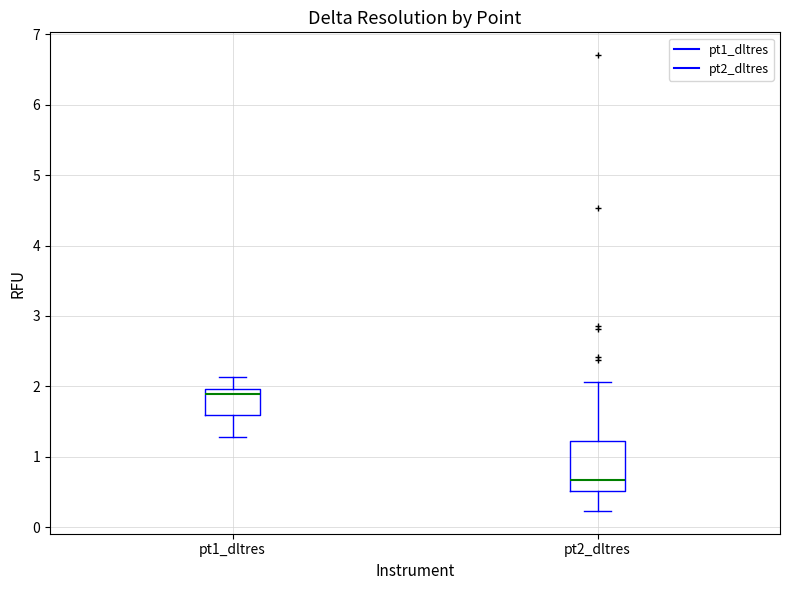

Reading left to right, transcribe this box plot: for each box, give where its median line is, the range the box spans, and where its two whiskers end, as read against the y-axis. The values are not printed on the chart, so give them approximately, as read against the axis.

pt1_dltres: median 1.9, box 1.6 to 2.0, whiskers 1.3 to 2.1
pt2_dltres: median 0.7, box 0.5 to 1.2, whiskers 0.2 to 2.1